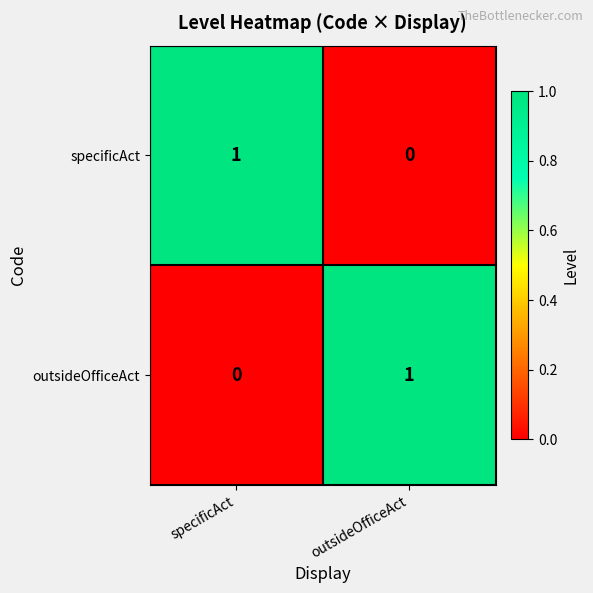

The outsideOfficeAct series shows 2 at outsideOfficeAct. True or false?

False